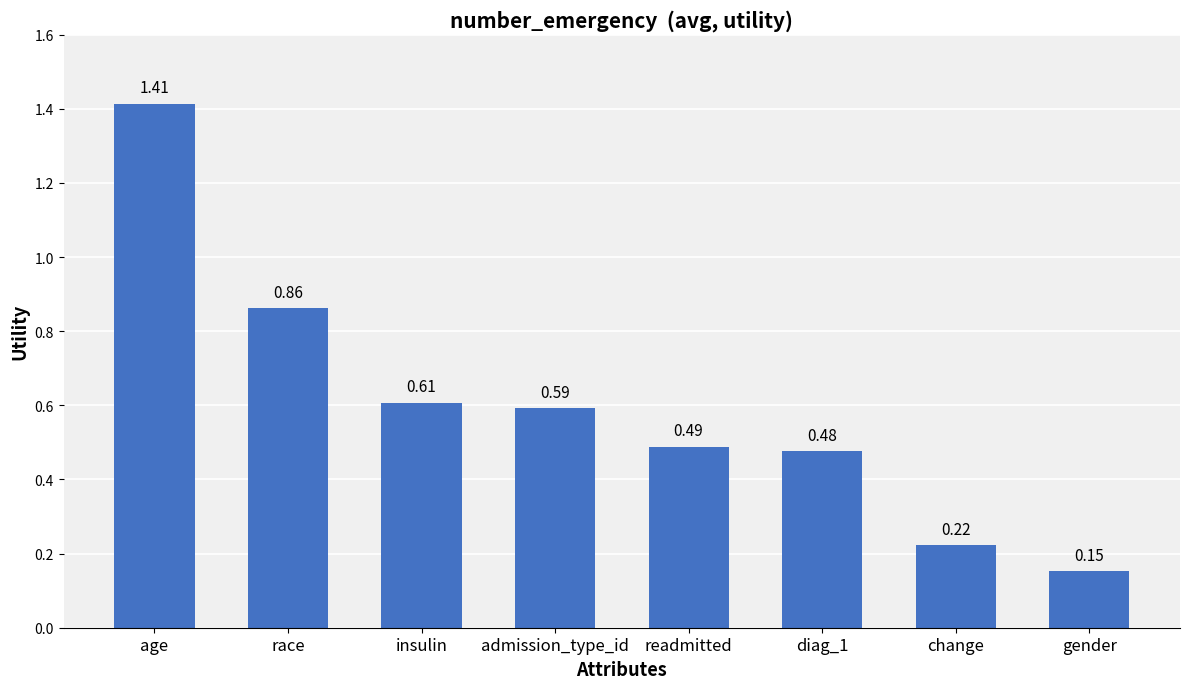

Between change and diag_1, which is larger?

diag_1